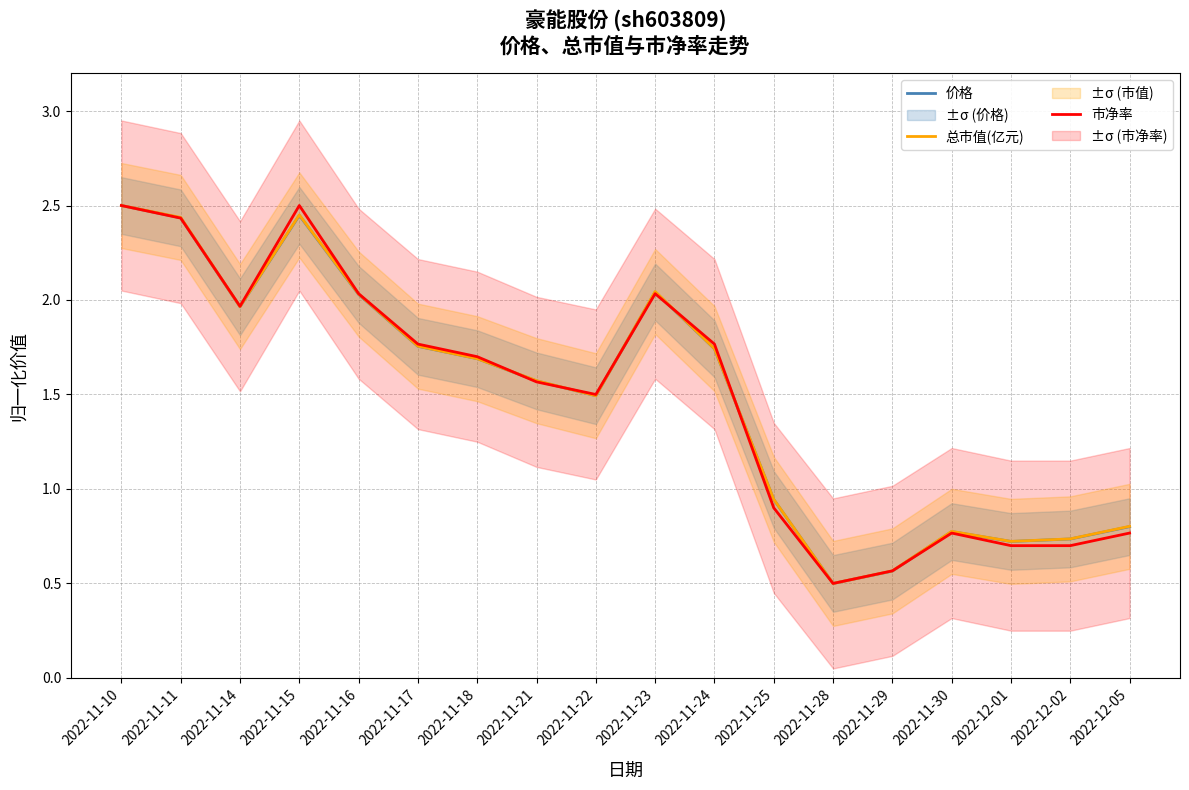

What position from the right is 2022-12-05?

1